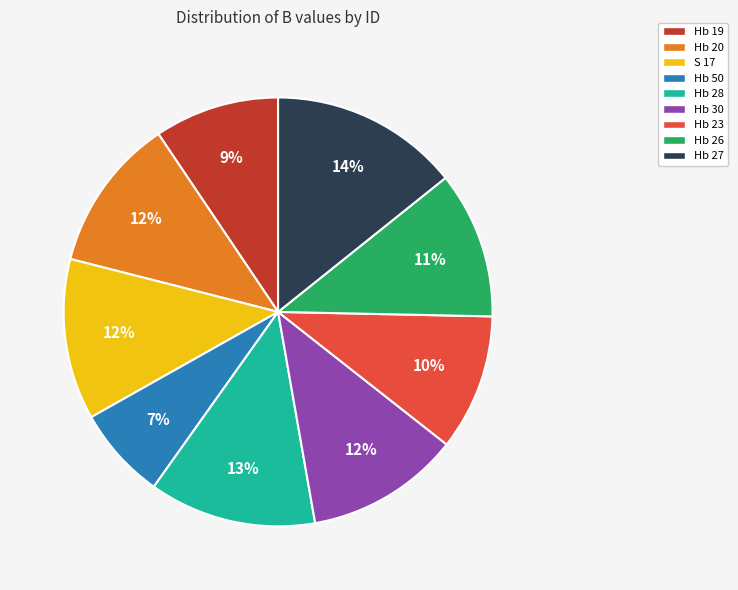

Which has a higher value, Hb 26 or S 17?

S 17